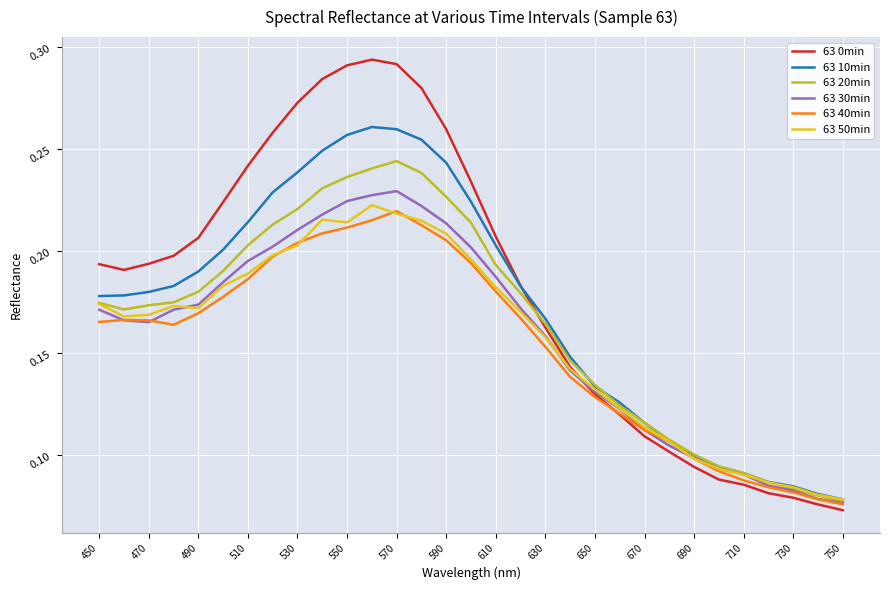

How many 63 50min values are between 0 and 1?

31